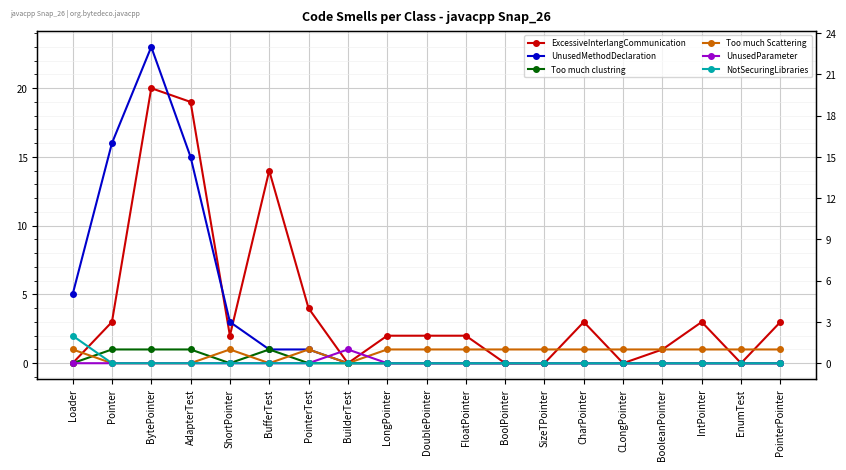

Is this an area chart (filled region under the line)?

No